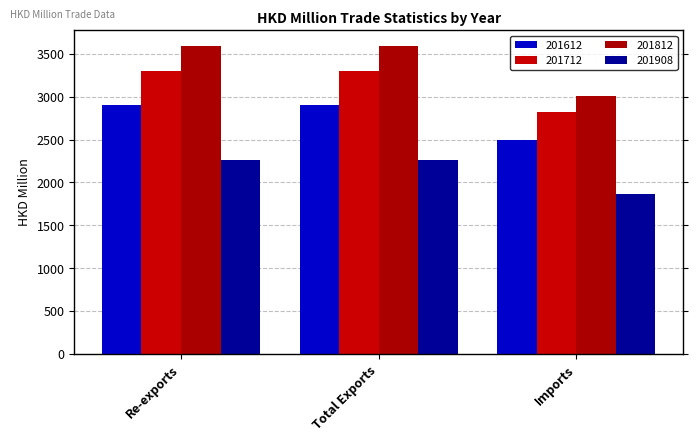

Rank the series at Re-exports from highest to lowest value.

201812, 201712, 201612, 201908